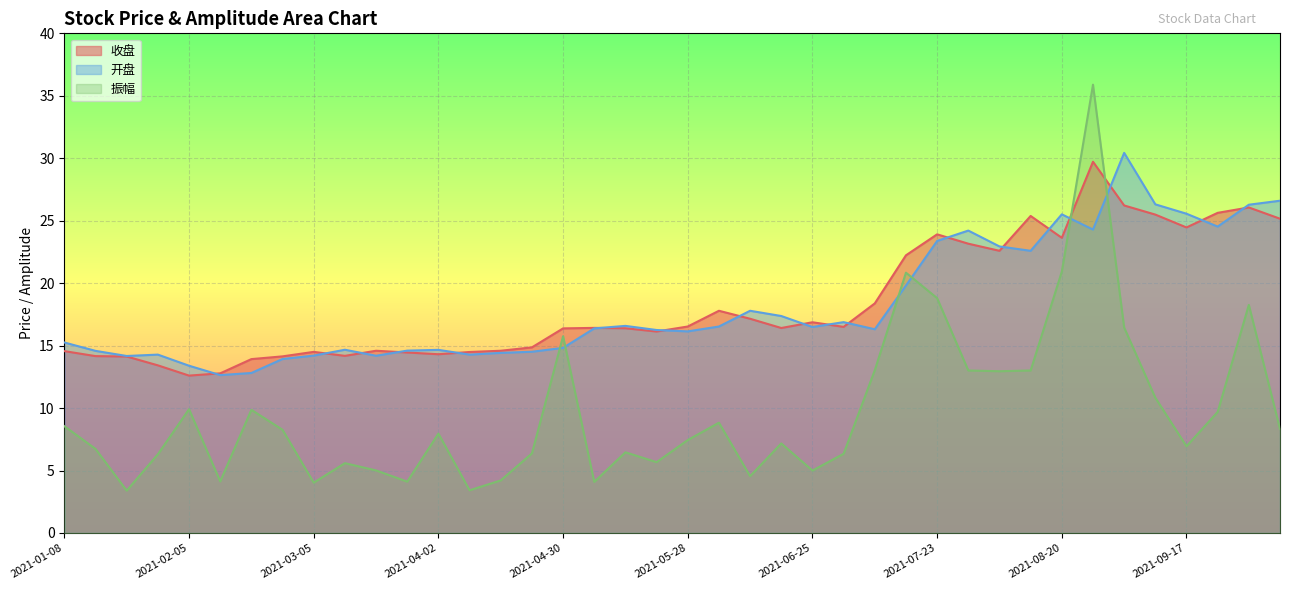

Reading left to right, what are all the values shown in this chart?

收盘: 2021-01-08=14.6	2021-01-15=14.2	2021-01-22=14.1	2021-01-29=13.4	2021-02-05=12.6	2021-02-10=12.8	2021-02-19=13.9	2021-02-26=14.1	2021-03-05=14.5	2021-03-12=14.2	2021-03-19=14.6	2021-03-26=14.4	2021-04-02=14.3	2021-04-09=14.5	2021-04-16=14.6	2021-04-23=14.9	2021-04-30=16.4	2021-05-07=16.4	2021-05-14=16.4	2021-05-21=16.1	2021-05-28=16.5	2021-06-04=17.8	2021-06-11=17.1	2021-06-18=16.4	2021-06-25=16.9	2021-07-02=16.5	2021-07-09=18.4	2021-07-16=22.2	2021-07-23=23.9	2021-07-30=23.2	2021-08-06=22.6	2021-08-13=25.4	2021-08-20=23.6	2021-08-27=29.7	2021-09-03=26.2	2021-09-10=25.5	2021-09-17=24.5	2021-09-24=25.6	2021-09-30=26.1	2021-10-08=25.2
开盘: 2021-01-08=15.2	2021-01-15=14.6	2021-01-22=14.2	2021-01-29=14.3	2021-02-05=13.4	2021-02-10=12.6	2021-02-19=12.8	2021-02-26=13.9	2021-03-05=14.2	2021-03-12=14.7	2021-03-19=14.2	2021-03-26=14.6	2021-04-02=14.7	2021-04-09=14.3	2021-04-16=14.4	2021-04-23=14.5	2021-04-30=14.8	2021-05-07=16.4	2021-05-14=16.6	2021-05-21=16.2	2021-05-28=16.1	2021-06-04=16.5	2021-06-11=17.8	2021-06-18=17.4	2021-06-25=16.5	2021-07-02=16.9	2021-07-09=16.3	2021-07-16=19.8	2021-07-23=23.4	2021-07-30=24.2	2021-08-06=22.9	2021-08-13=22.6	2021-08-20=25.5	2021-08-27=24.3	2021-09-03=30.4	2021-09-10=26.3	2021-09-17=25.6	2021-09-24=24.5	2021-09-30=26.3	2021-10-08=26.6
振幅: 2021-01-08=8.6	2021-01-15=6.7	2021-01-22=3.4	2021-01-29=6.3	2021-02-05=9.9	2021-02-10=4.1	2021-02-19=9.9	2021-02-26=8.3	2021-03-05=4.0	2021-03-12=5.6	2021-03-19=5.0	2021-03-26=4.1	2021-04-02=8.0	2021-04-09=3.4	2021-04-16=4.2	2021-04-23=6.4	2021-04-30=15.8	2021-05-07=4.1	2021-05-14=6.5	2021-05-21=5.7	2021-05-28=7.4	2021-06-04=8.8	2021-06-11=4.5	2021-06-18=7.2	2021-06-25=5.0	2021-07-02=6.3	2021-07-09=13.0	2021-07-16=20.8	2021-07-23=18.8	2021-07-30=13.0	2021-08-06=12.9	2021-08-13=13.0	2021-08-20=20.9	2021-08-27=35.9	2021-09-03=16.4	2021-09-10=10.8	2021-09-17=6.9	2021-09-24=9.7	2021-09-30=18.3	2021-10-08=8.3